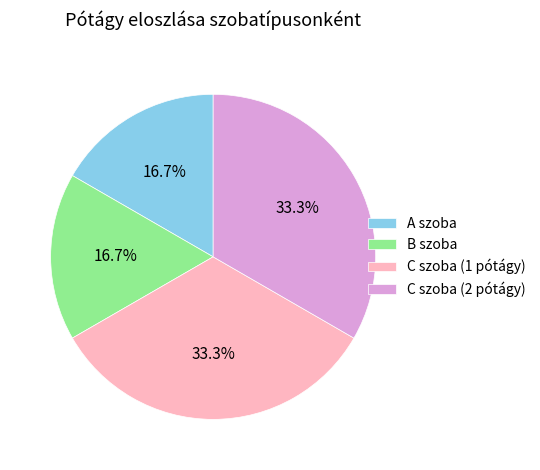

What is the total percentage of B szoba and C szoba (1 pótágy)?

50.0%